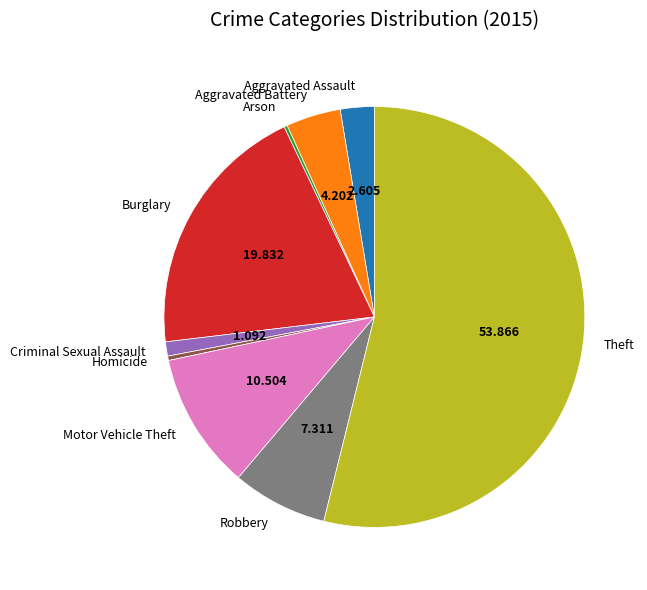

Is the sum of Homicide and Motor Vehicle Theft greater than half?

No